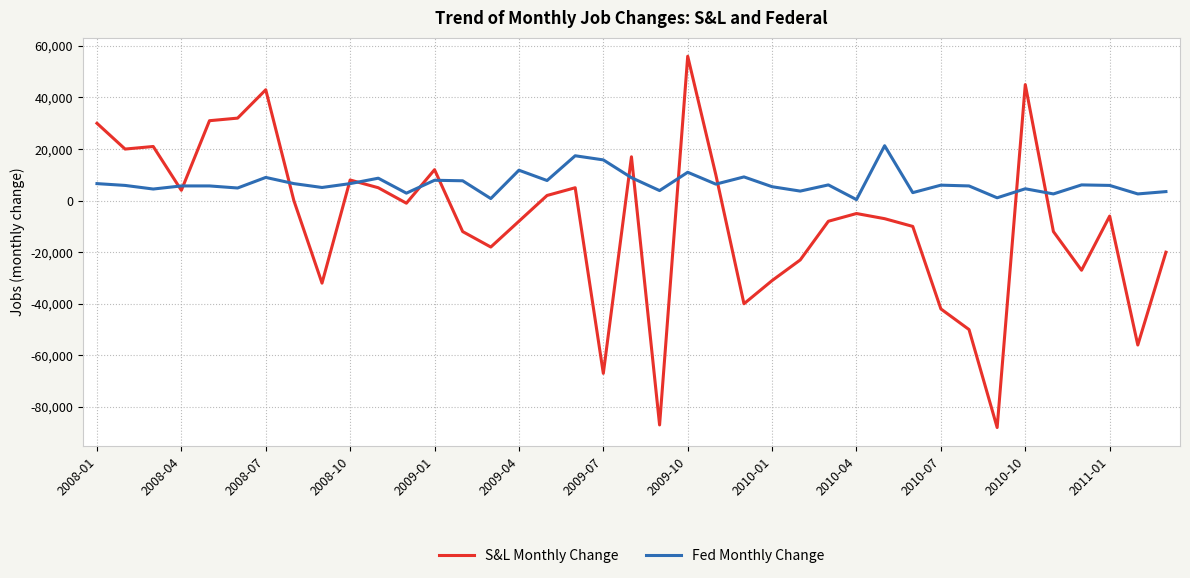

What is the highest value of the S&L Monthly Change series?

56000